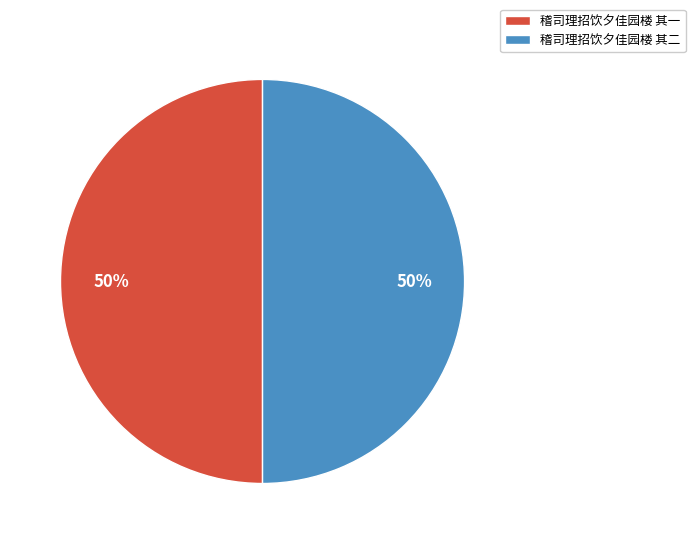

Do 稽司理招饮夕佳园楼 其一 and 稽司理招饮夕佳园楼 其二 together represent more than half of the pie?

Yes